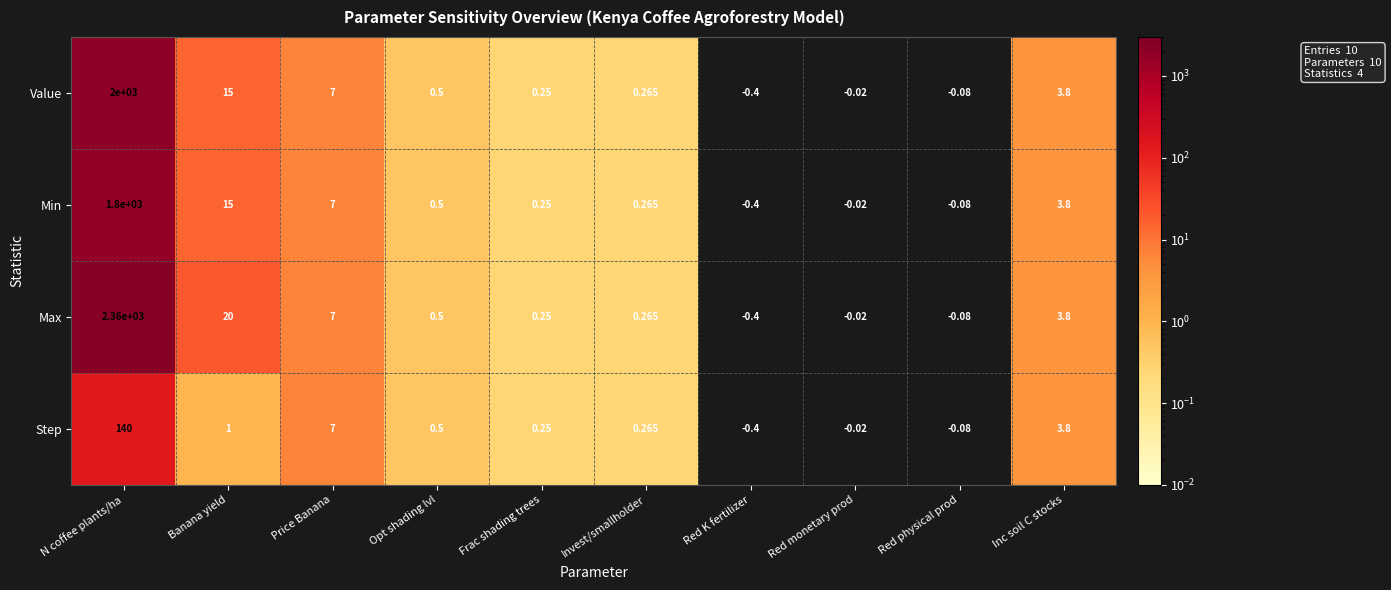

Between Banana yield and Frac shading trees, which series saw the biggest shift?

Max